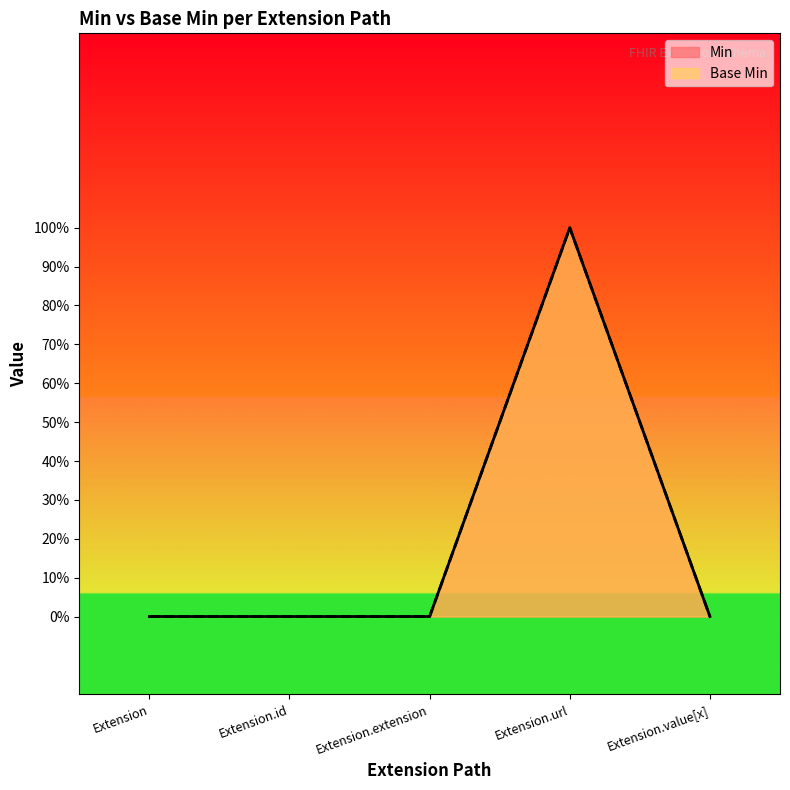

At which category is the sum across all series the highest?

Extension.url